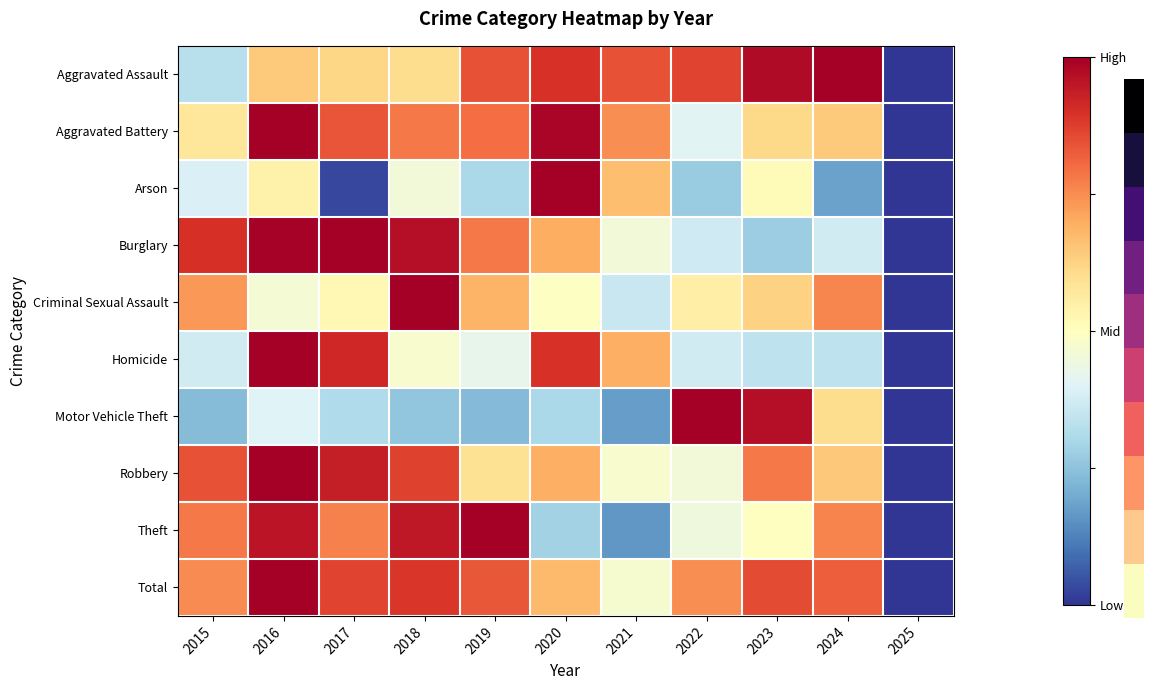

What is the difference between the highest and lowest values at 2019?

0.8